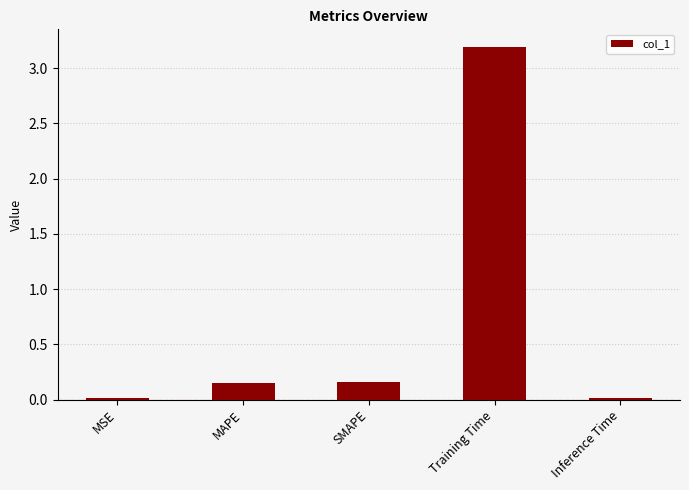

What is the maximum value shown in the chart?

3.2